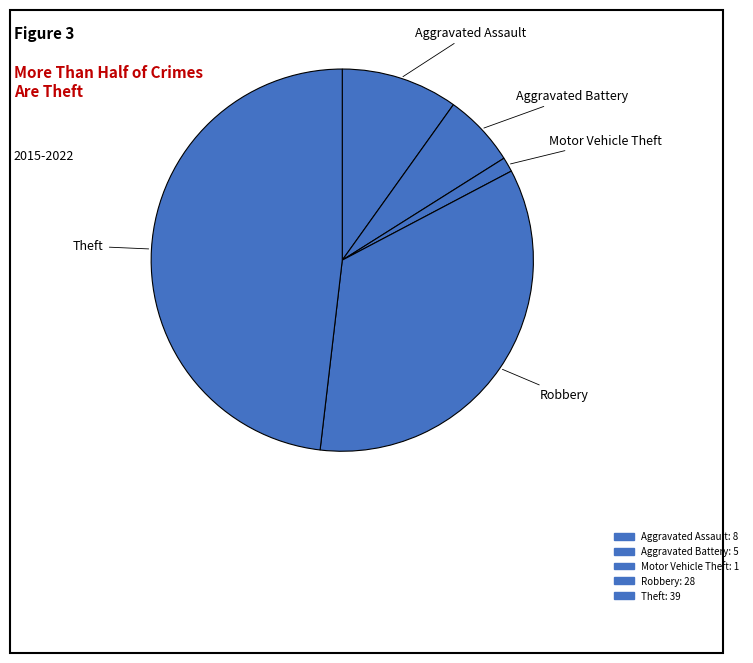

How many segments does this pie chart have?

5